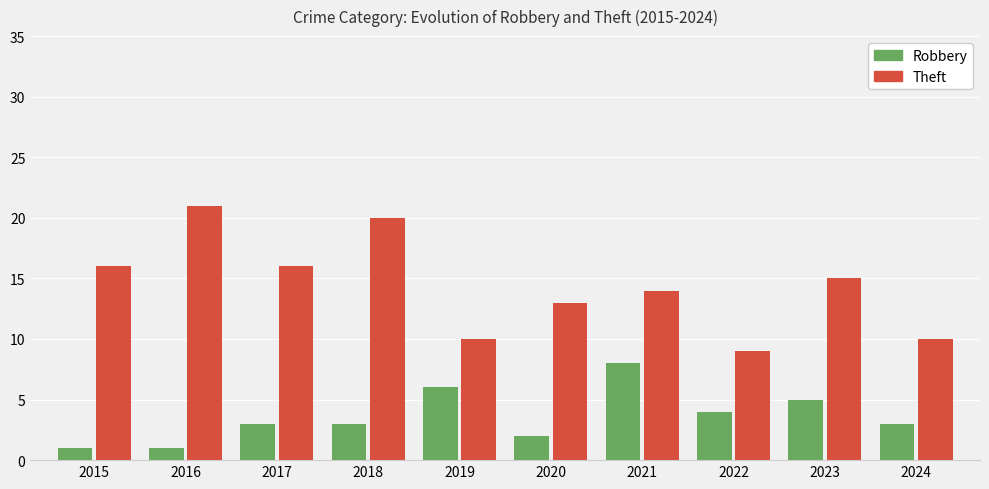

At which label is Robbery closest to 4?

2022